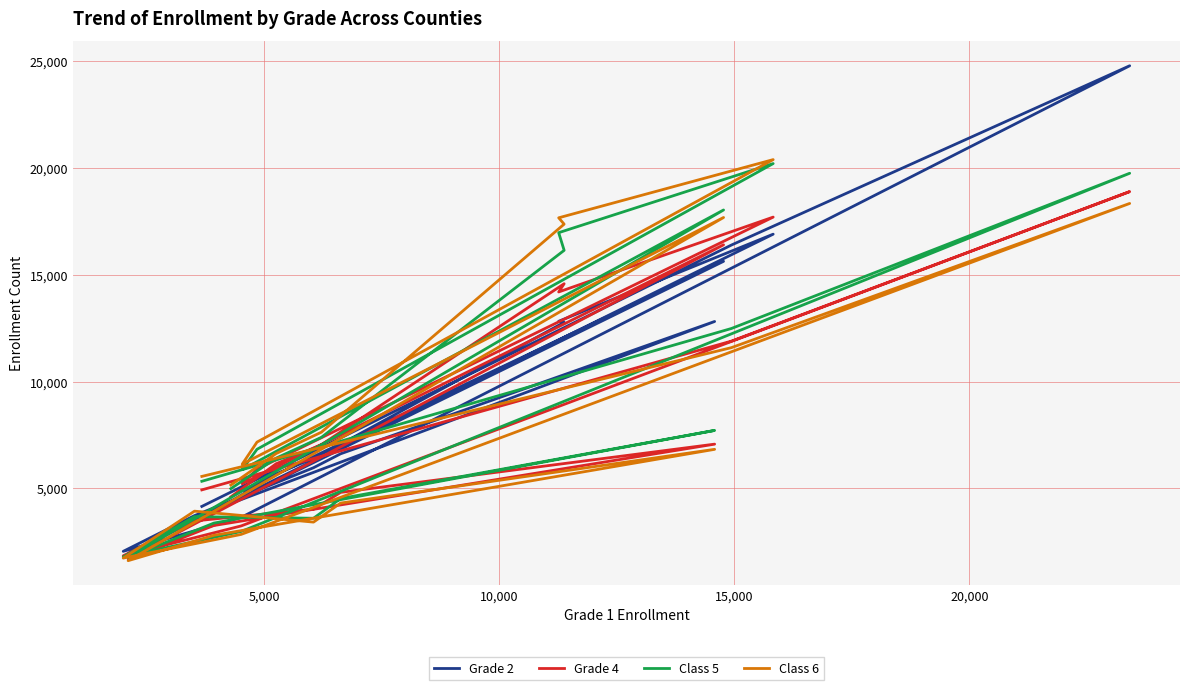

At how many categories does at least one series exceed 18343?

2